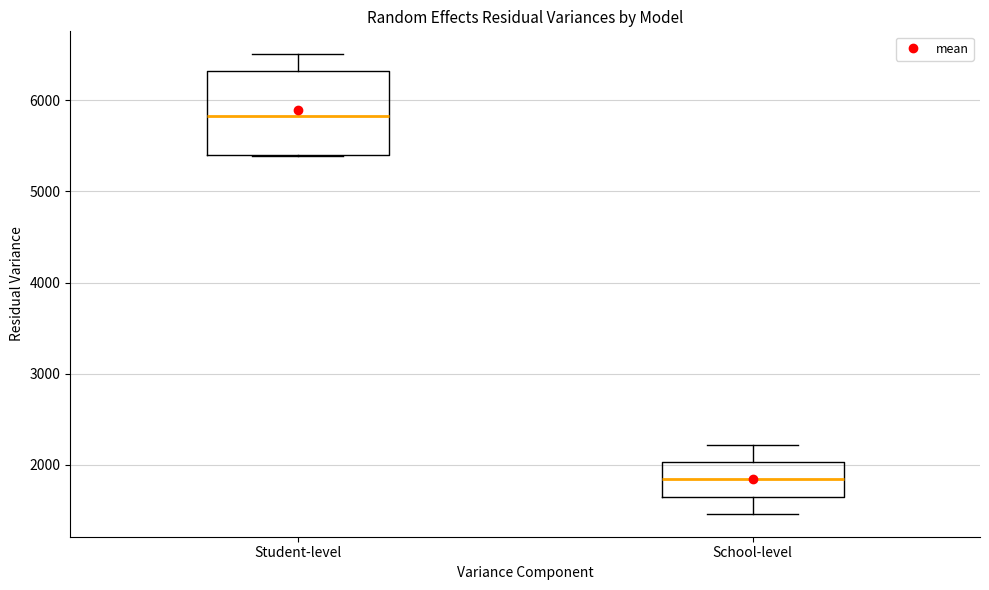

Where is the lower edge of the box for School-level on the y-axis? The values are not printed on the chart, so give them approximately, as read against the axis.

1700